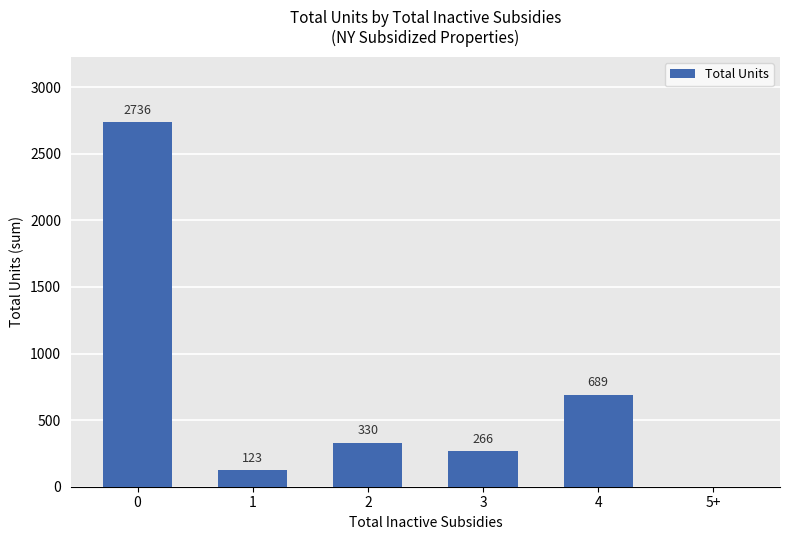

How many series are shown in this chart?

1